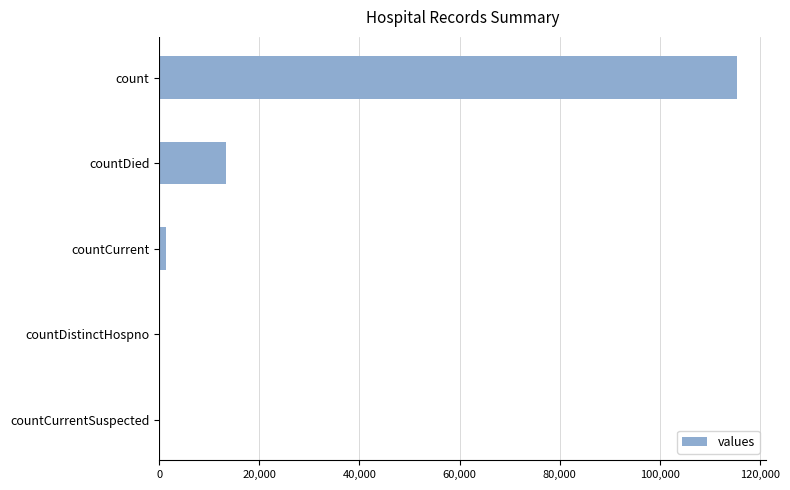

The chart shows a value of 0 at countCurrentSuspected. True or false?

True